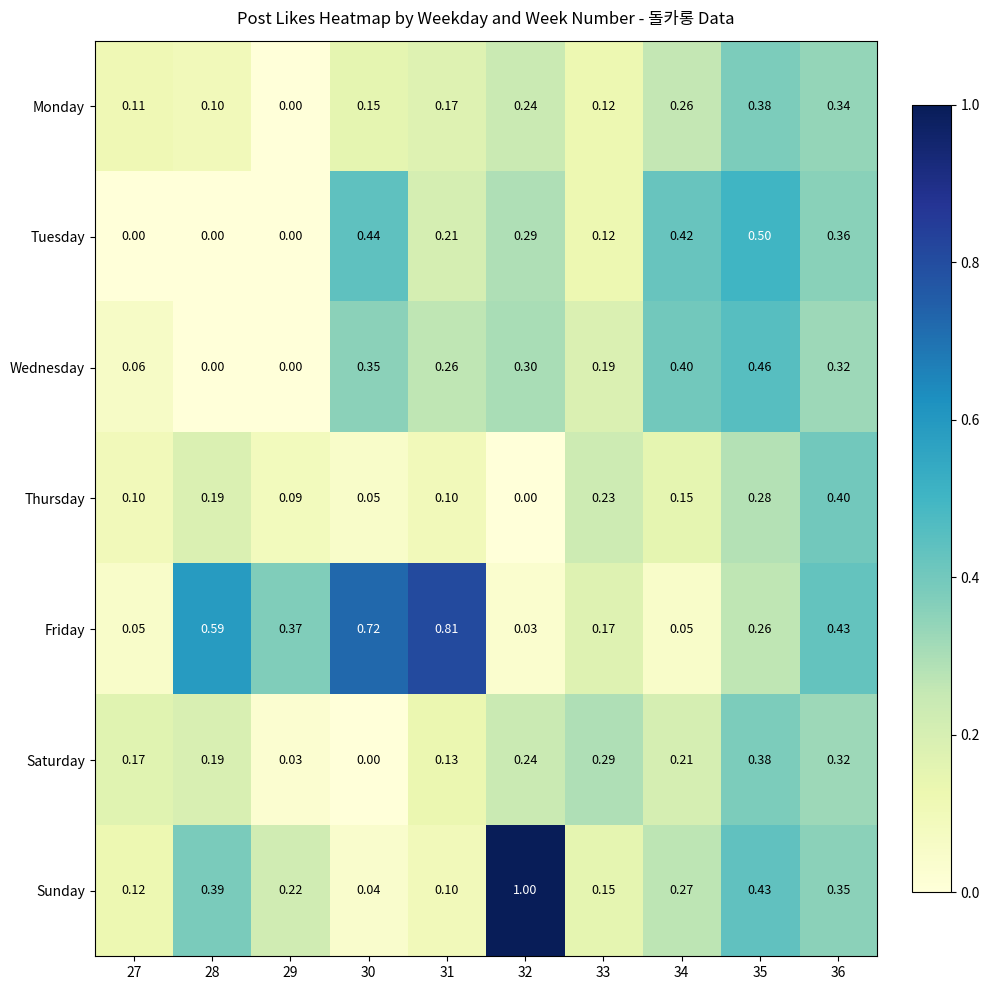

Rank the series at 34 from lowest to highest value.

Friday, Thursday, Saturday, Monday, Sunday, Wednesday, Tuesday